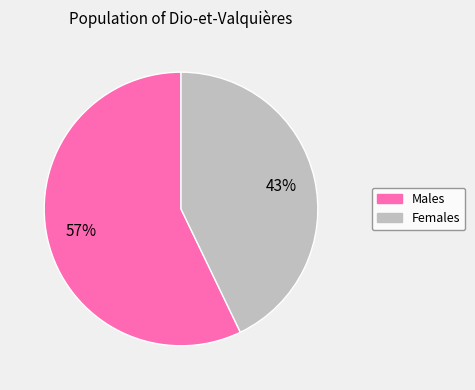

To the nearest percent, what is the difference between the largest and smallest slice percentages?

14%